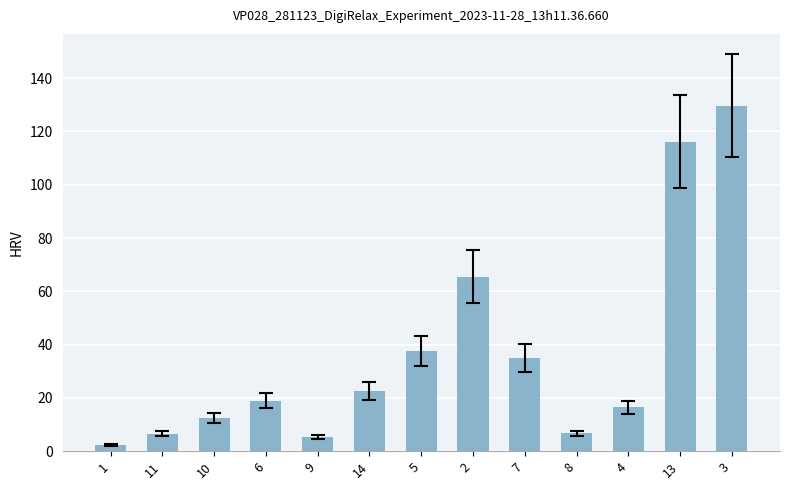

The chart shows a value of 116.1 at 13. True or false?

True